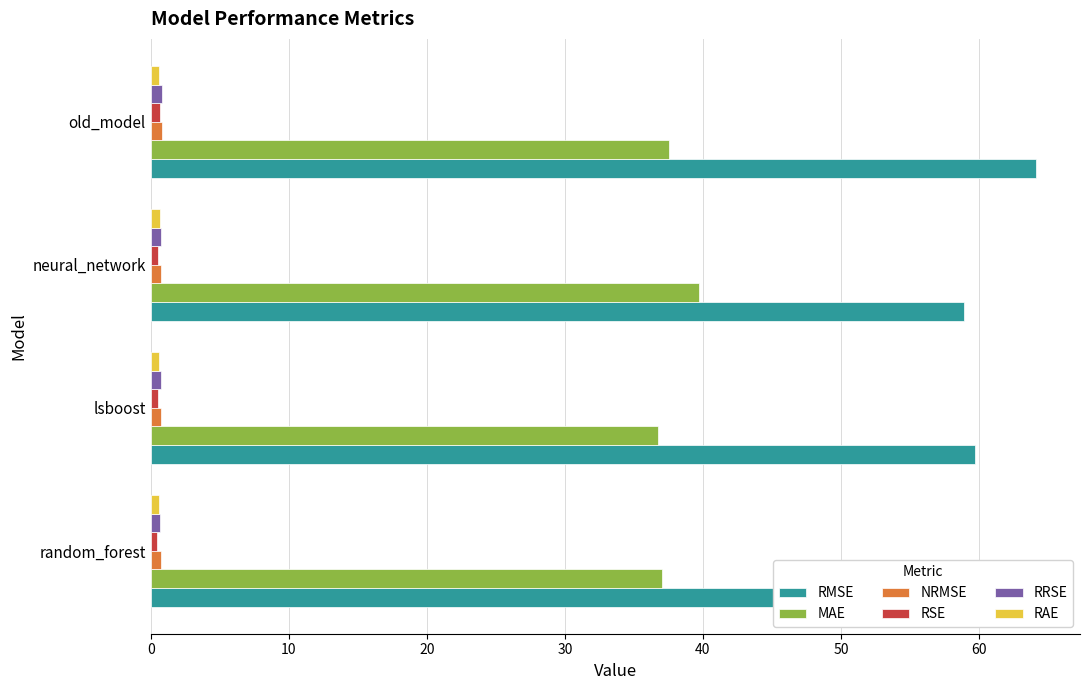

Is it true that MAE equals 58.2 at old_model?

False